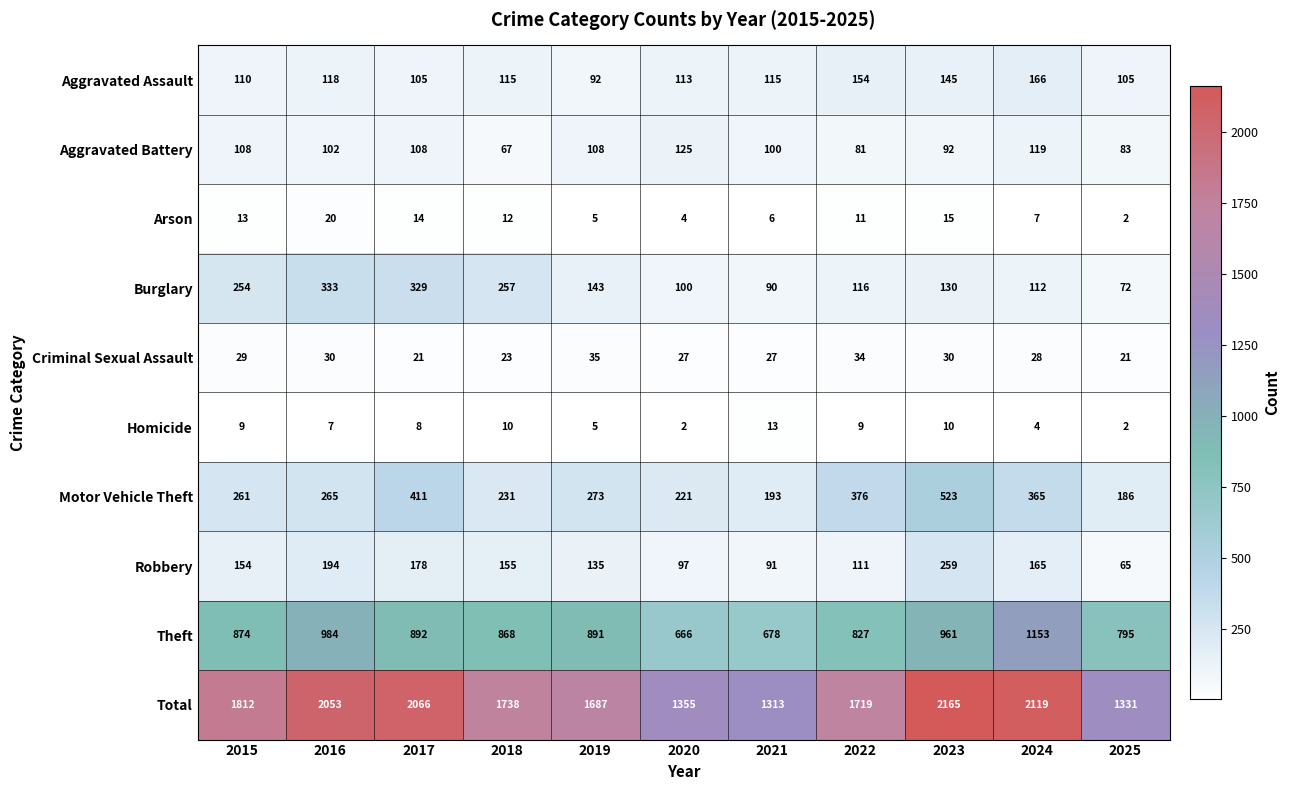

What is the lowest value of the Burglary series?

72